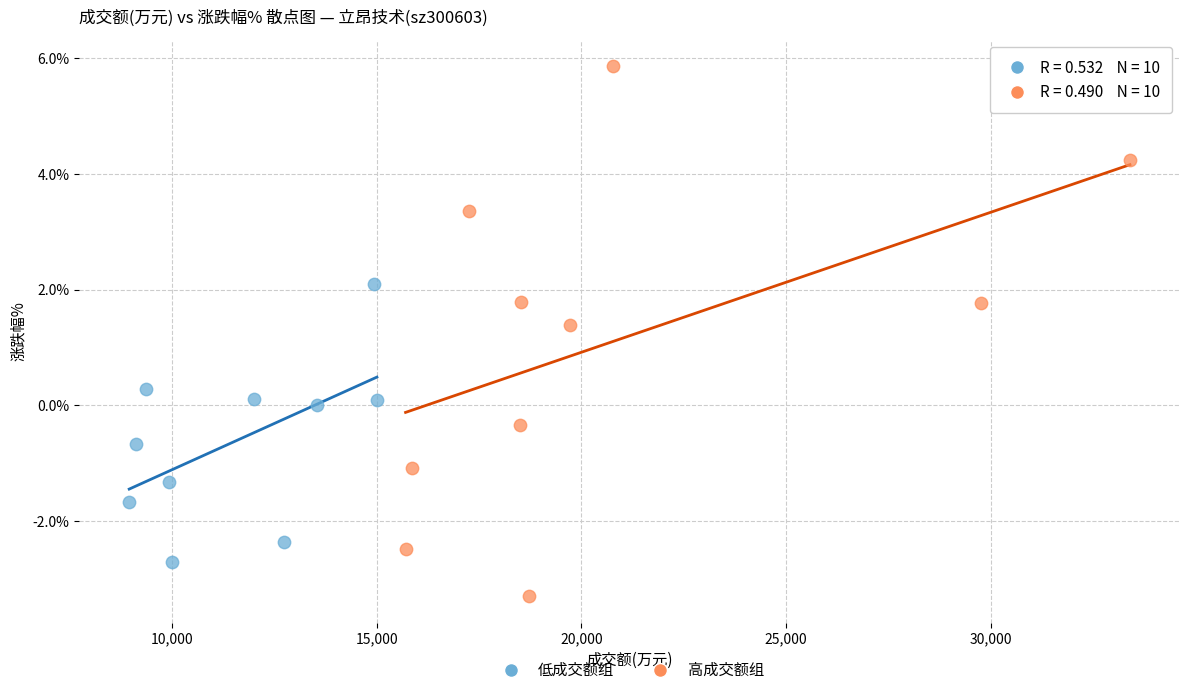

Which series reaches the maximum Y coordinate?

高成交额组